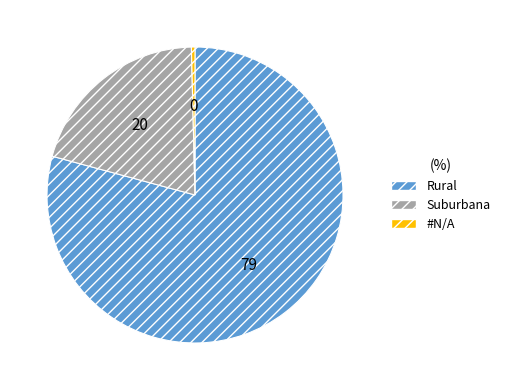

Is it true that #N/A is 0% of the pie?

True